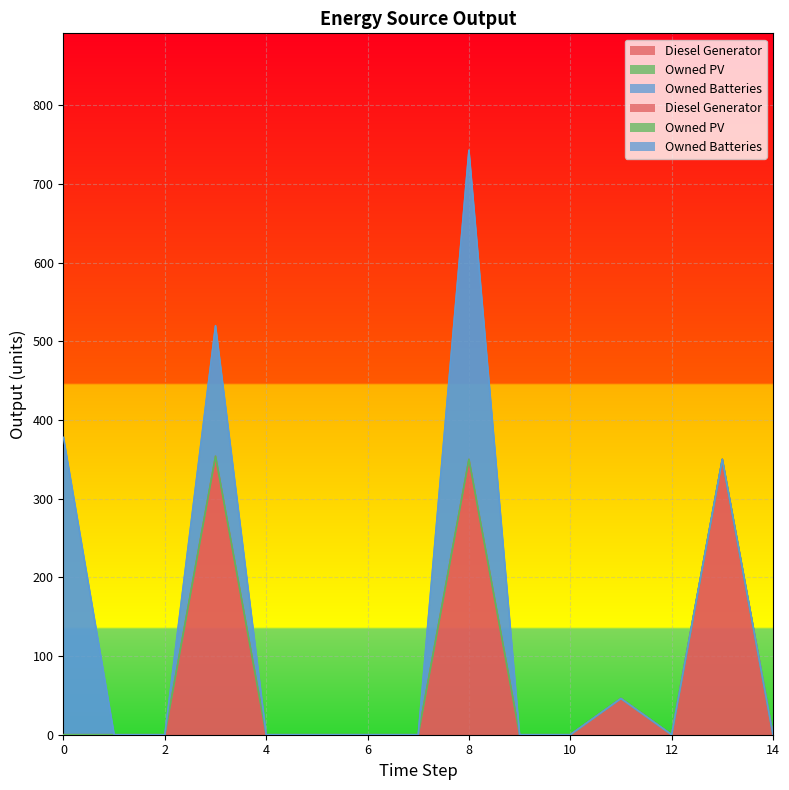

Which series has the largest total across all categories?

Diesel Generator